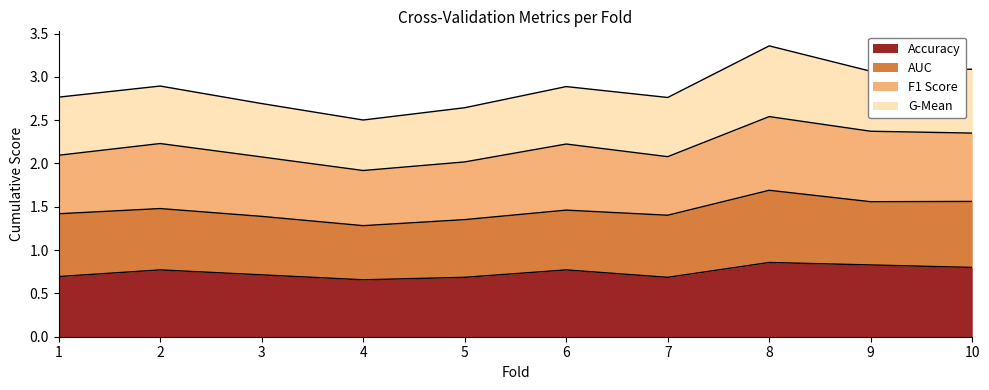

How many categories are shown in the chart?

10